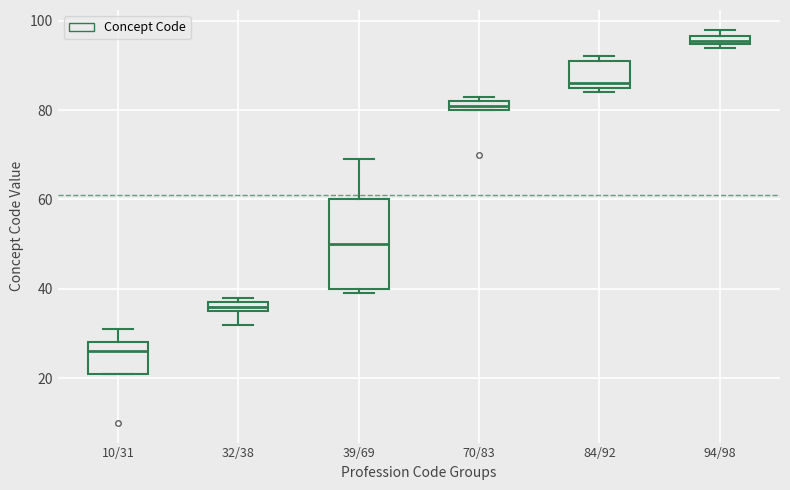

Comparing the boxes themselves (not the whiskers), which one is the tallest?

39/69